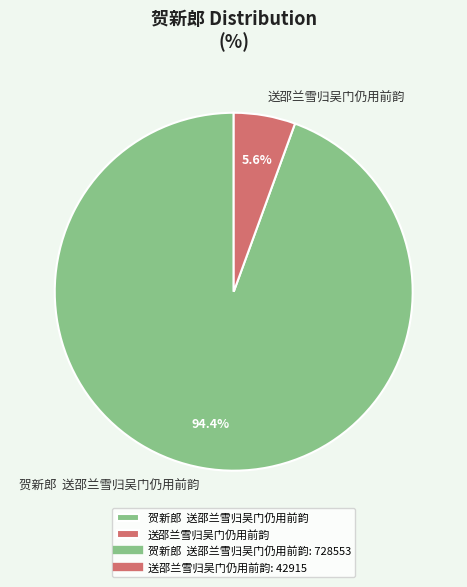

Is 送邵兰雪归吴门仍用前韵 the majority of the pie?

No